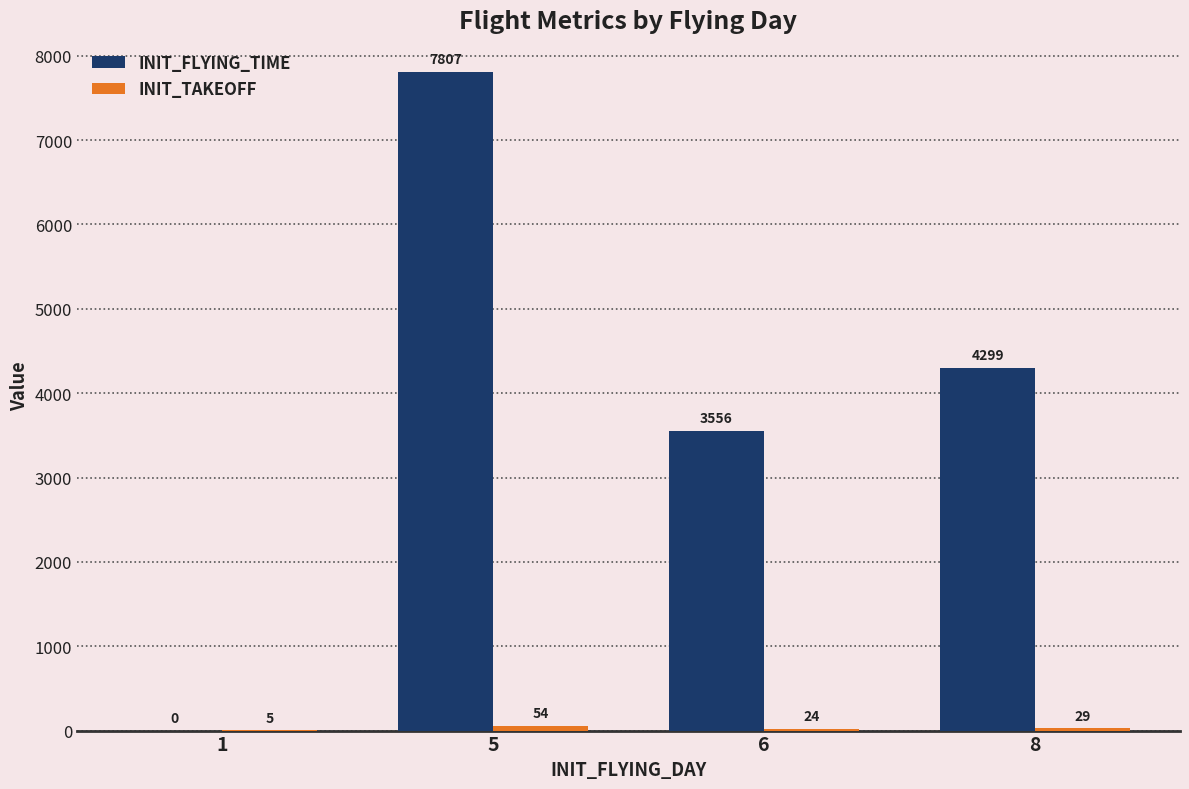

What is the total value across all series at 1?

5